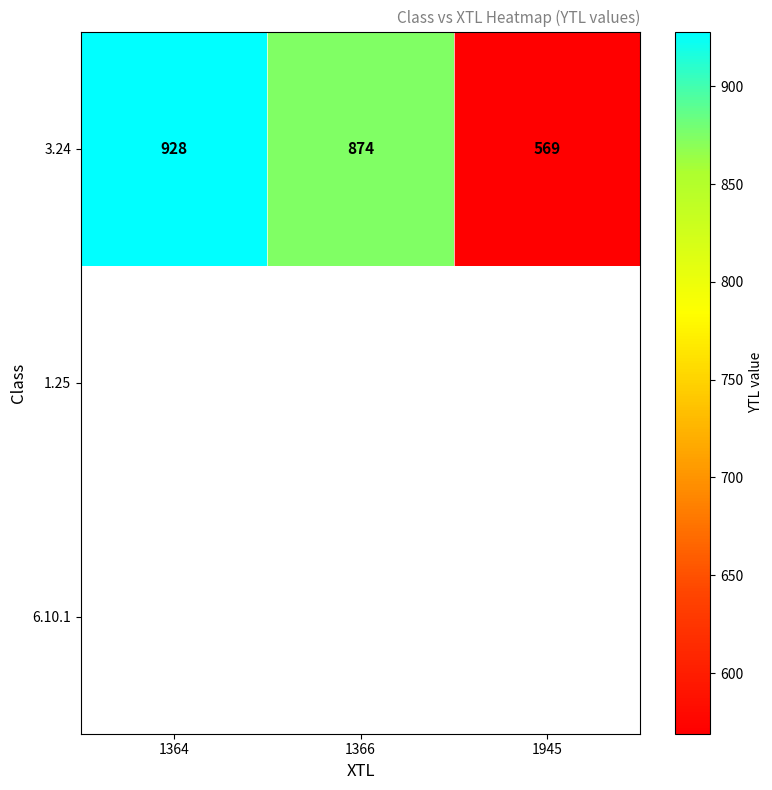

What is the greatest value displayed?

928